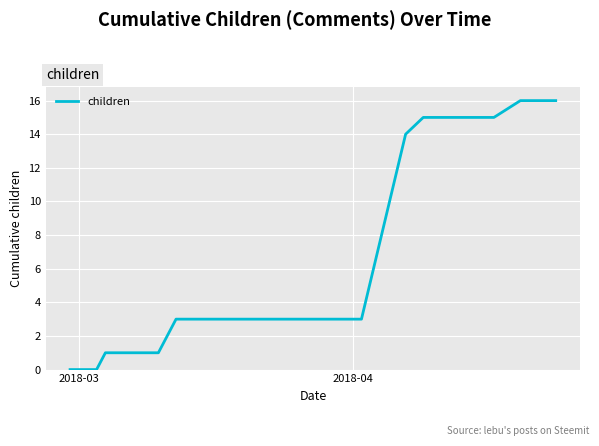

Does the chart have visible grid lines?

Yes